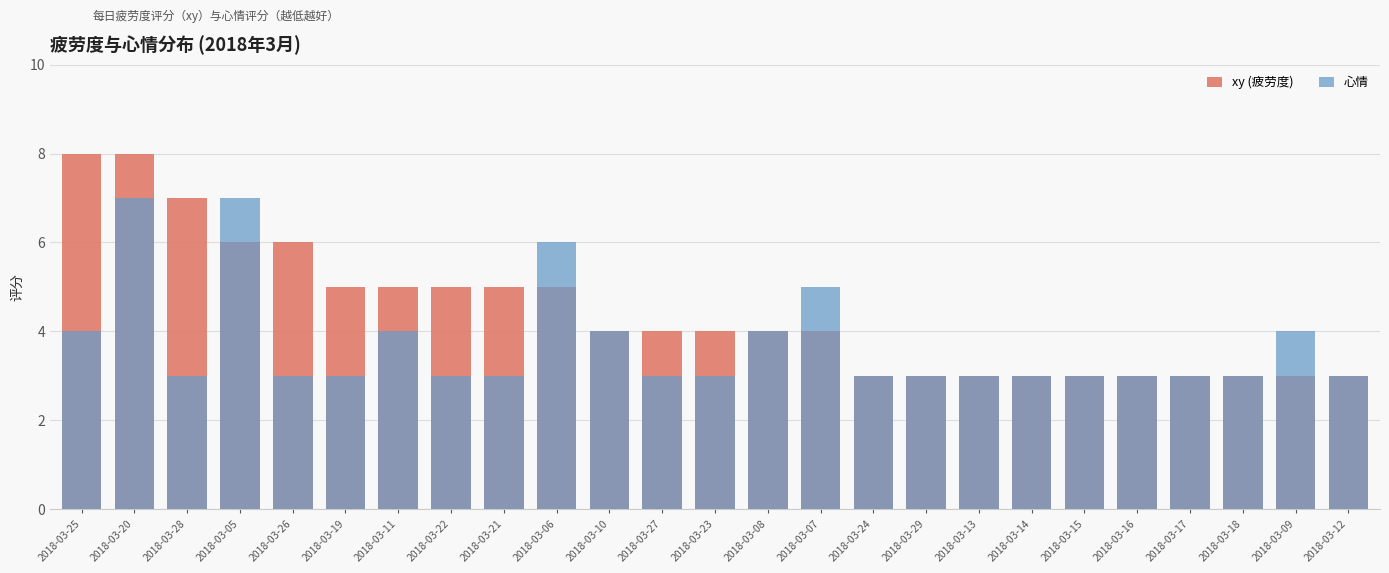

Which series changed the most between 2018-03-22 and 2018-03-15?

xy (疲劳度)